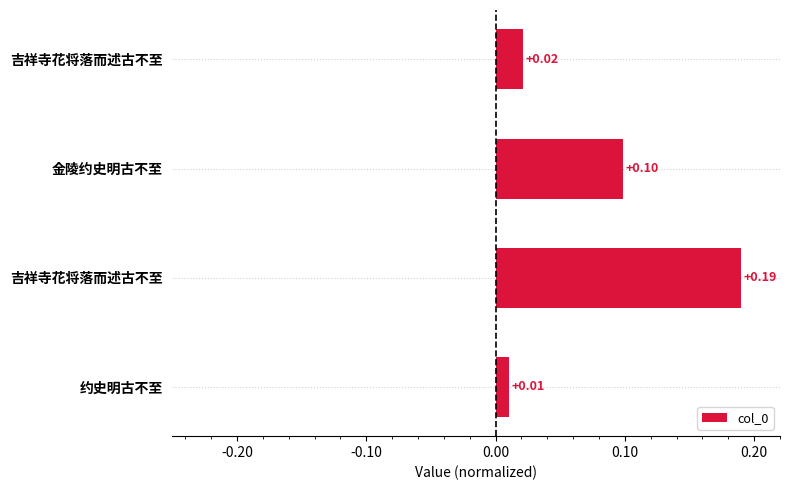

Does the chart contain any negative values?

No